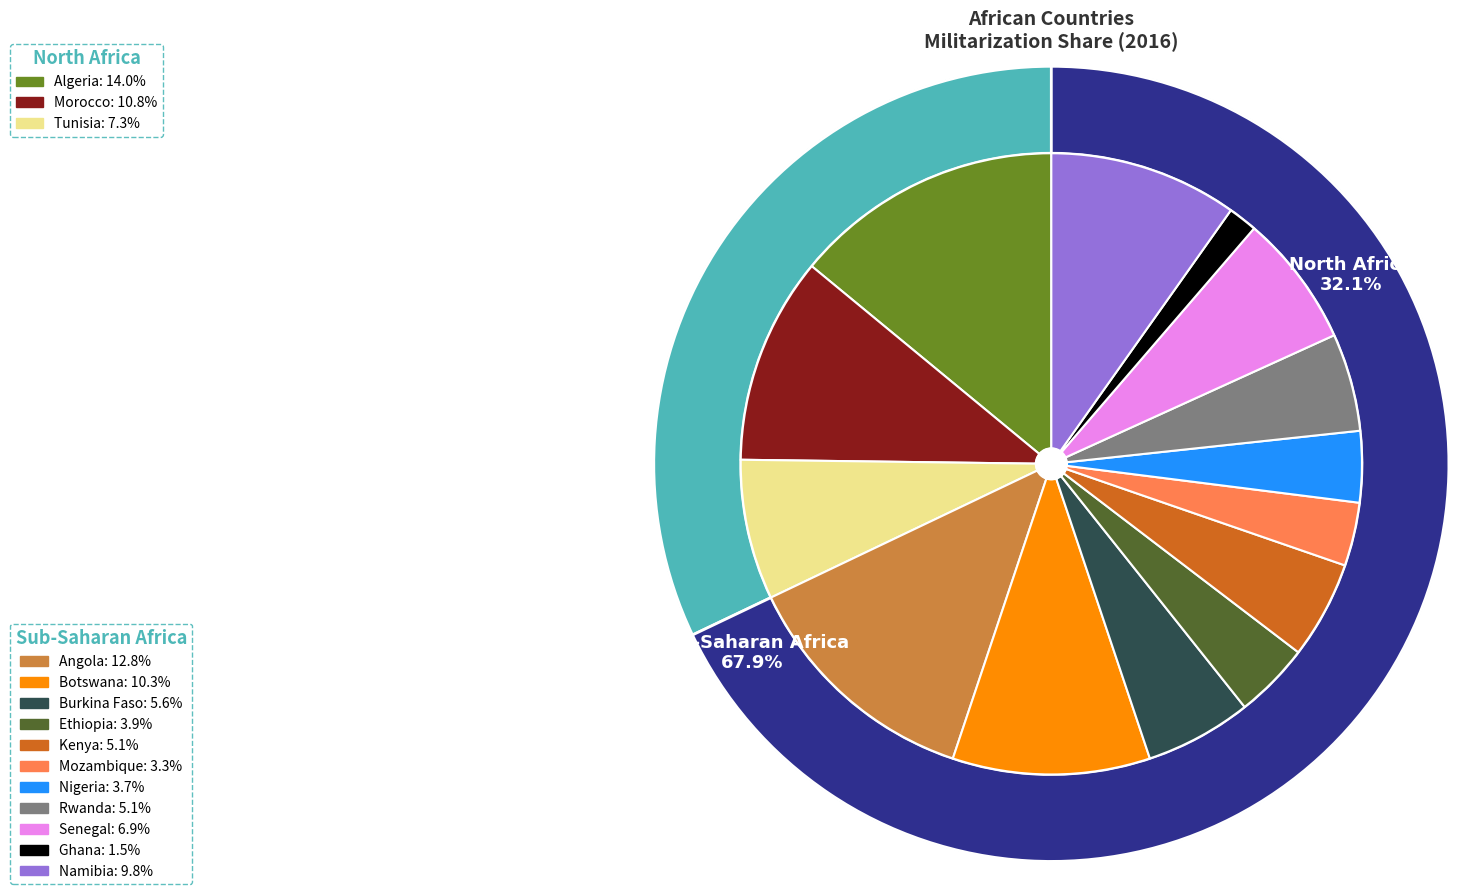

What percentage is the Mozambique slice, to the nearest percent?

3%